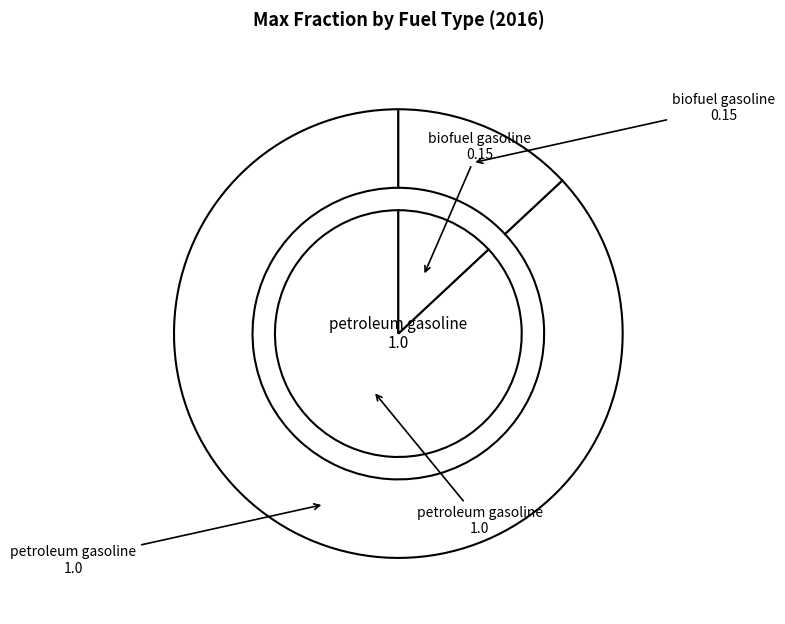

What percentage is the petroleum gasoline slice, to the nearest percent?

87%